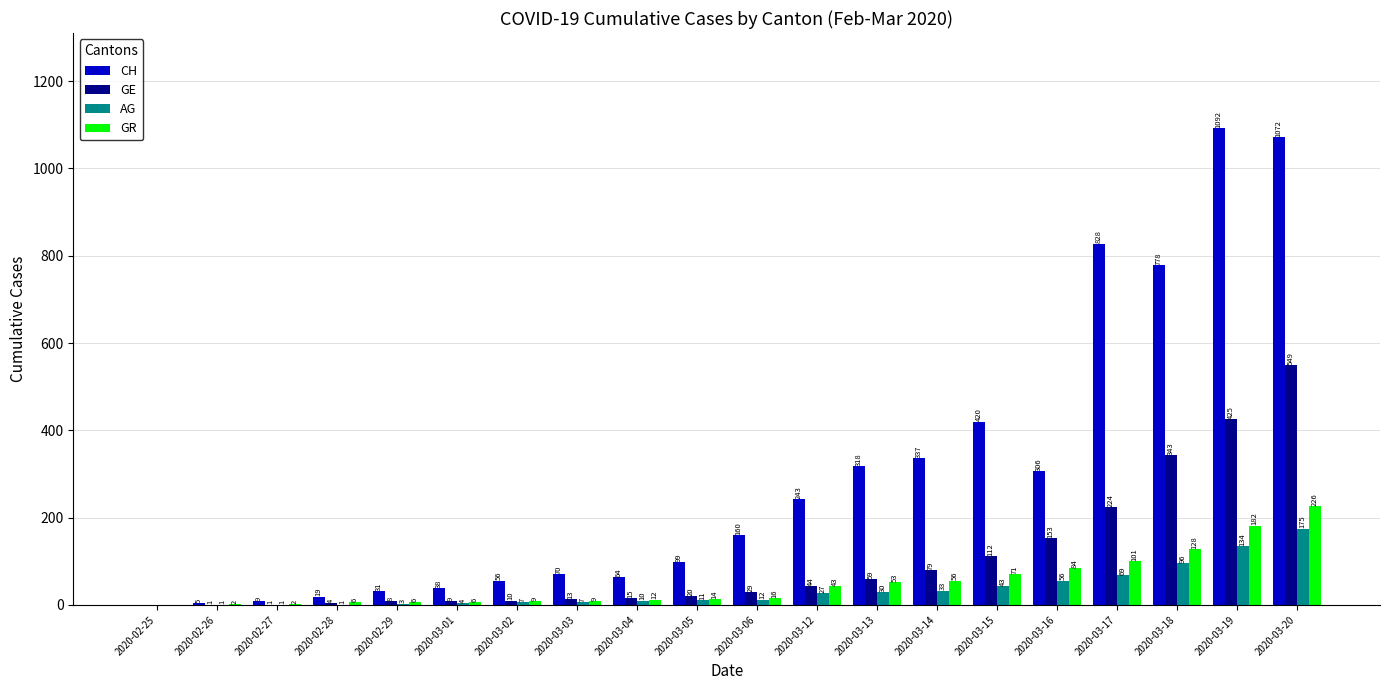

Are the bars horizontal?

No